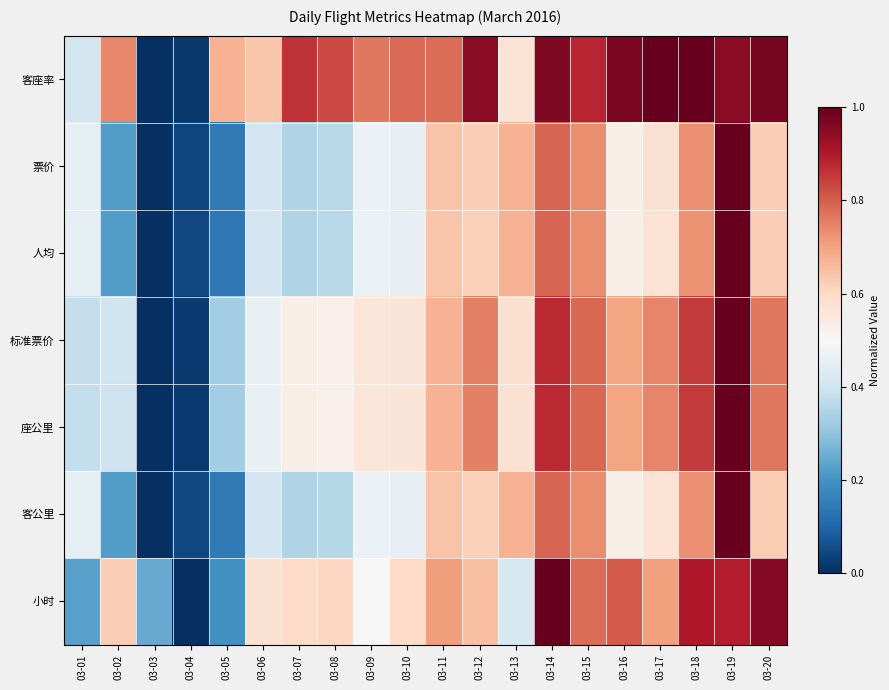

Between 03-04 and 03-15, which series saw the biggest shift?

客座率